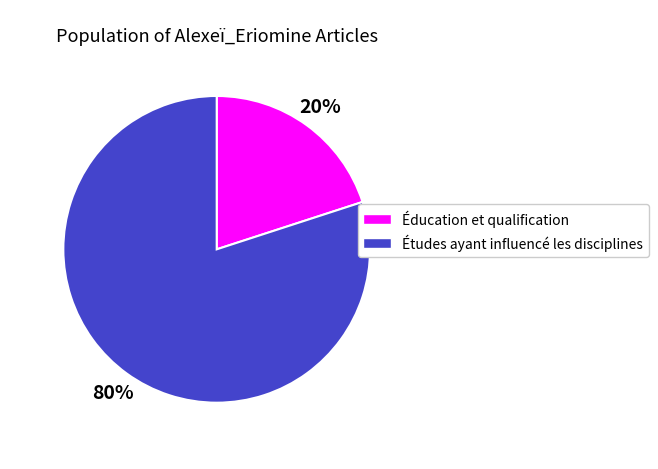

Is it true that Études ayant influencé les disciplines is 80% of the pie?

True